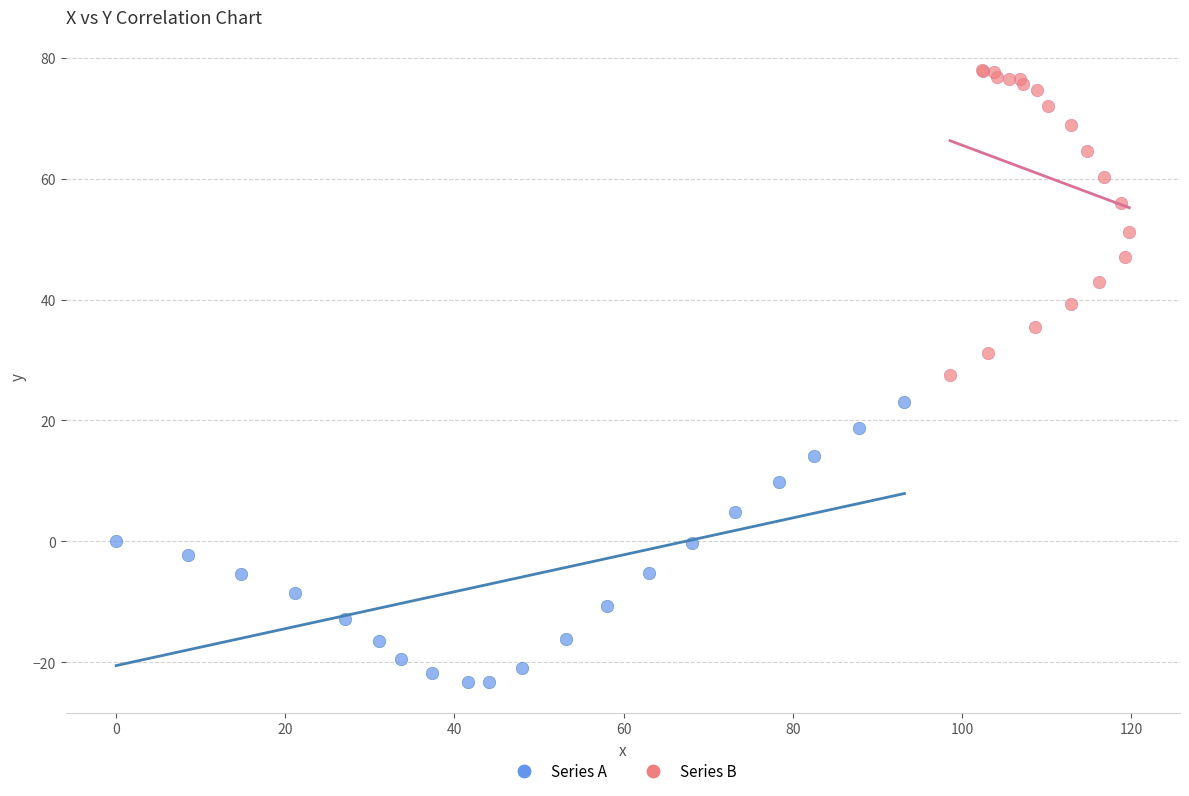

What are all the series names shown in the legend?

Series A, Series B